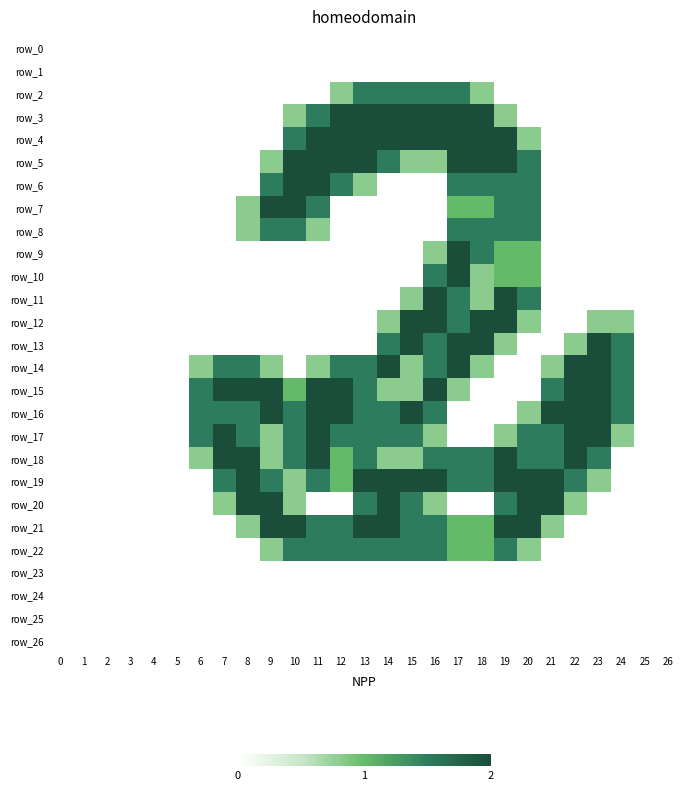

Reading right to left, extract all data points from this chart.

row_0: 0.0	0.0	0.0	0.0	0.0	0.0	0.0	0.0	0.0	0.0	0.0	0.0	0.0	0.0	0.0	0.0	0.0	0.0	0.0	0.0	0.0	0.0	0.0	0.0	0.0	0.0	0.0
row_1: 0.0	0.0	0.0	0.0	0.0	0.0	0.0	0.0	0.0	0.0	0.0	0.0	0.0	0.0	0.0	0.0	0.0	0.0	0.0	0.0	0.0	0.0	0.0	0.0	0.0	0.0	0.0
row_2: 0.0	0.0	0.0	0.0	0.0	0.0	0.0	0.0	0.8	1.5	1.5	1.5	1.5	1.5	0.8	0.0	0.0	0.0	0.0	0.0	0.0	0.0	0.0	0.0	0.0	0.0	0.0
row_3: 0.0	0.0	0.0	0.0	0.0	0.0	0.0	0.8	2.0	2.0	2.0	2.0	2.0	2.0	2.0	1.5	0.8	0.0	0.0	0.0	0.0	0.0	0.0	0.0	0.0	0.0	0.0
row_4: 0.0	0.0	0.0	0.0	0.0	0.0	0.8	2.0	2.0	2.0	2.0	2.0	2.0	2.0	2.0	2.0	1.5	0.0	0.0	0.0	0.0	0.0	0.0	0.0	0.0	0.0	0.0
row_5: 0.0	0.0	0.0	0.0	0.0	0.0	1.5	2.0	2.0	2.0	0.8	0.8	1.5	2.0	2.0	2.0	2.0	0.8	0.0	0.0	0.0	0.0	0.0	0.0	0.0	0.0	0.0
row_6: 0.0	0.0	0.0	0.0	0.0	0.0	1.5	1.5	1.5	1.5	0.0	0.0	0.0	0.8	1.5	2.0	2.0	1.5	0.0	0.0	0.0	0.0	0.0	0.0	0.0	0.0	0.0
row_7: 0.0	0.0	0.0	0.0	0.0	0.0	1.5	1.5	1.0	1.0	0.0	0.0	0.0	0.0	0.0	1.5	2.0	2.0	0.8	0.0	0.0	0.0	0.0	0.0	0.0	0.0	0.0
row_8: 0.0	0.0	0.0	0.0	0.0	0.0	1.5	1.5	1.5	1.5	0.0	0.0	0.0	0.0	0.0	0.8	1.5	1.5	0.8	0.0	0.0	0.0	0.0	0.0	0.0	0.0	0.0
row_9: 0.0	0.0	0.0	0.0	0.0	0.0	1.0	1.0	1.5	2.0	0.8	0.0	0.0	0.0	0.0	0.0	0.0	0.0	0.0	0.0	0.0	0.0	0.0	0.0	0.0	0.0	0.0
row_10: 0.0	0.0	0.0	0.0	0.0	0.0	1.0	1.0	0.8	2.0	1.5	0.0	0.0	0.0	0.0	0.0	0.0	0.0	0.0	0.0	0.0	0.0	0.0	0.0	0.0	0.0	0.0
row_11: 0.0	0.0	0.0	0.0	0.0	0.0	1.5	2.0	0.8	1.5	2.0	0.8	0.0	0.0	0.0	0.0	0.0	0.0	0.0	0.0	0.0	0.0	0.0	0.0	0.0	0.0	0.0
row_12: 0.0	0.0	0.8	0.8	0.0	0.0	0.8	2.0	2.0	1.5	2.0	2.0	0.8	0.0	0.0	0.0	0.0	0.0	0.0	0.0	0.0	0.0	0.0	0.0	0.0	0.0	0.0
row_13: 0.0	0.0	1.5	2.0	0.8	0.0	0.0	0.8	2.0	2.0	1.5	2.0	1.5	0.0	0.0	0.0	0.0	0.0	0.0	0.0	0.0	0.0	0.0	0.0	0.0	0.0	0.0
row_14: 0.0	0.0	1.5	2.0	2.0	0.8	0.0	0.0	0.8	2.0	1.5	0.8	2.0	1.5	1.5	0.8	0.0	0.8	1.5	1.5	0.8	0.0	0.0	0.0	0.0	0.0	0.0
row_15: 0.0	0.0	1.5	2.0	2.0	1.5	0.0	0.0	0.0	0.8	2.0	0.8	0.8	1.5	2.0	2.0	1.0	2.0	2.0	2.0	1.5	0.0	0.0	0.0	0.0	0.0	0.0
row_16: 0.0	0.0	1.5	2.0	2.0	2.0	0.8	0.0	0.0	0.0	1.5	2.0	1.5	1.5	2.0	2.0	1.5	2.0	1.5	1.5	1.5	0.0	0.0	0.0	0.0	0.0	0.0
row_17: 0.0	0.0	0.8	2.0	2.0	1.5	1.5	0.8	0.0	0.0	0.8	1.5	1.5	1.5	1.5	2.0	1.5	0.8	1.5	2.0	1.5	0.0	0.0	0.0	0.0	0.0	0.0
row_18: 0.0	0.0	0.0	1.5	2.0	1.5	1.5	2.0	1.5	1.5	1.5	0.8	0.8	1.5	1.0	2.0	1.5	0.8	2.0	2.0	0.8	0.0	0.0	0.0	0.0	0.0	0.0
row_19: 0.0	0.0	0.0	0.8	1.5	2.0	2.0	2.0	1.5	1.5	2.0	2.0	2.0	2.0	1.0	1.5	0.8	1.5	2.0	1.5	0.0	0.0	0.0	0.0	0.0	0.0	0.0
row_20: 0.0	0.0	0.0	0.0	0.8	2.0	2.0	1.5	0.0	0.0	0.8	1.5	2.0	1.5	0.0	0.0	0.8	2.0	2.0	0.8	0.0	0.0	0.0	0.0	0.0	0.0	0.0
row_21: 0.0	0.0	0.0	0.0	0.0	0.8	2.0	2.0	1.0	1.0	1.5	1.5	2.0	2.0	1.5	1.5	2.0	2.0	0.8	0.0	0.0	0.0	0.0	0.0	0.0	0.0	0.0
row_22: 0.0	0.0	0.0	0.0	0.0	0.0	0.8	1.5	1.0	1.0	1.5	1.5	1.5	1.5	1.5	1.5	1.5	0.8	0.0	0.0	0.0	0.0	0.0	0.0	0.0	0.0	0.0
row_23: 0.0	0.0	0.0	0.0	0.0	0.0	0.0	0.0	0.0	0.0	0.0	0.0	0.0	0.0	0.0	0.0	0.0	0.0	0.0	0.0	0.0	0.0	0.0	0.0	0.0	0.0	0.0
row_24: 0.0	0.0	0.0	0.0	0.0	0.0	0.0	0.0	0.0	0.0	0.0	0.0	0.0	0.0	0.0	0.0	0.0	0.0	0.0	0.0	0.0	0.0	0.0	0.0	0.0	0.0	0.0
row_25: 0.0	0.0	0.0	0.0	0.0	0.0	0.0	0.0	0.0	0.0	0.0	0.0	0.0	0.0	0.0	0.0	0.0	0.0	0.0	0.0	0.0	0.0	0.0	0.0	0.0	0.0	0.0
row_26: 0.0	0.0	0.0	0.0	0.0	0.0	0.0	0.0	0.0	0.0	0.0	0.0	0.0	0.0	0.0	0.0	0.0	0.0	0.0	0.0	0.0	0.0	0.0	0.0	0.0	0.0	0.0